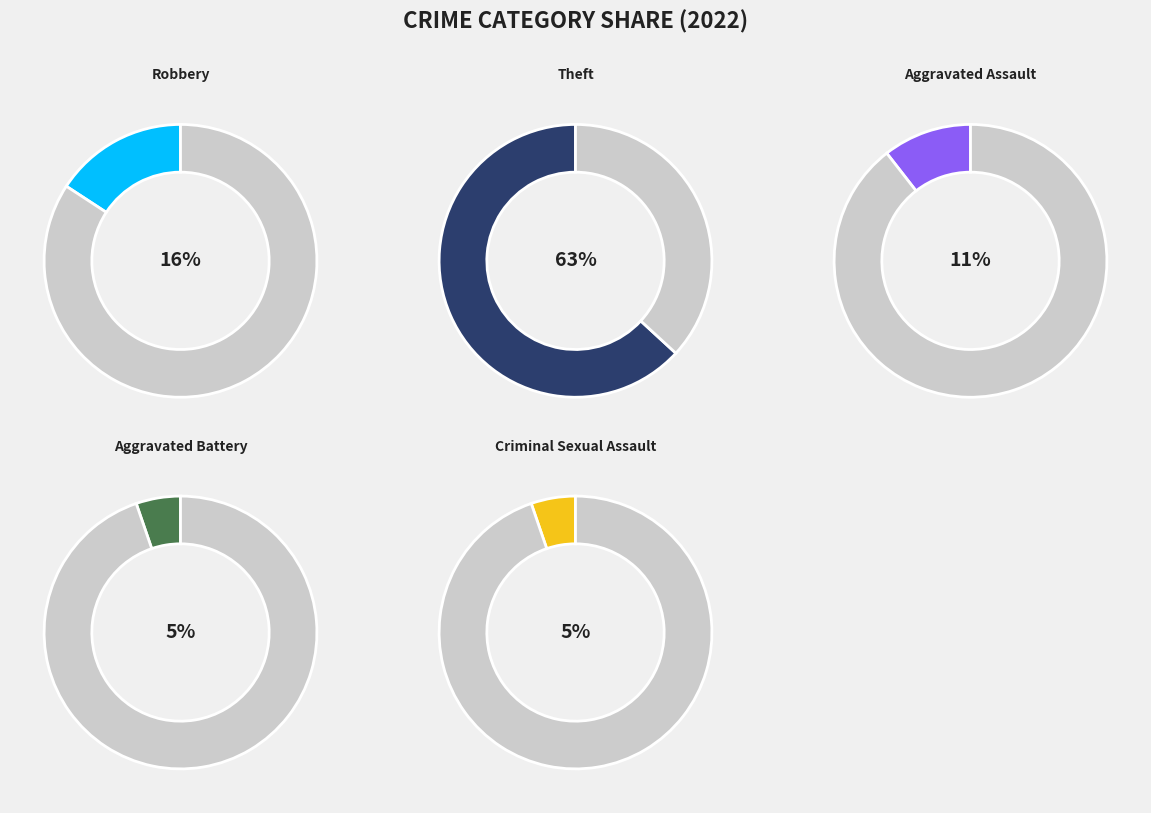

Count the number of slices in the pie.

5